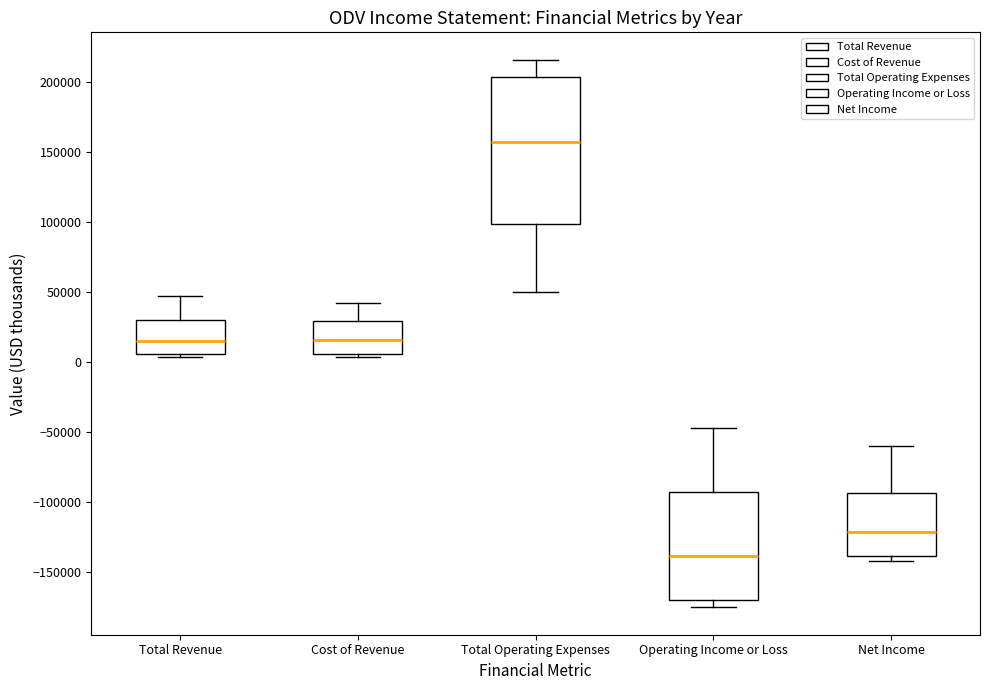

Reading left to right, transcribe this box plot: for each box, give where its median line is, the range the box spans, and where its two whiskers end, as read against the y-axis. The values are not printed on the chart, so give them approximately, as read against the axis.

Total Revenue: median 15000, box 5000 to 30000, whiskers 5000 (just below the box's lower edge) to 45000
Cost of Revenue: median 15000, box 5000 to 30000, whiskers 5000 (just below the box's lower edge) to 40000
Total Operating Expenses: median 155000, box 100000 to 205000, whiskers 50000 to 215000
Operating Income or Loss: median -140000, box -170000 to -95000, whiskers -175000 to -45000
Net Income: median -120000, box -140000 to -95000, whiskers -140000 (just below the box's lower edge) to -60000